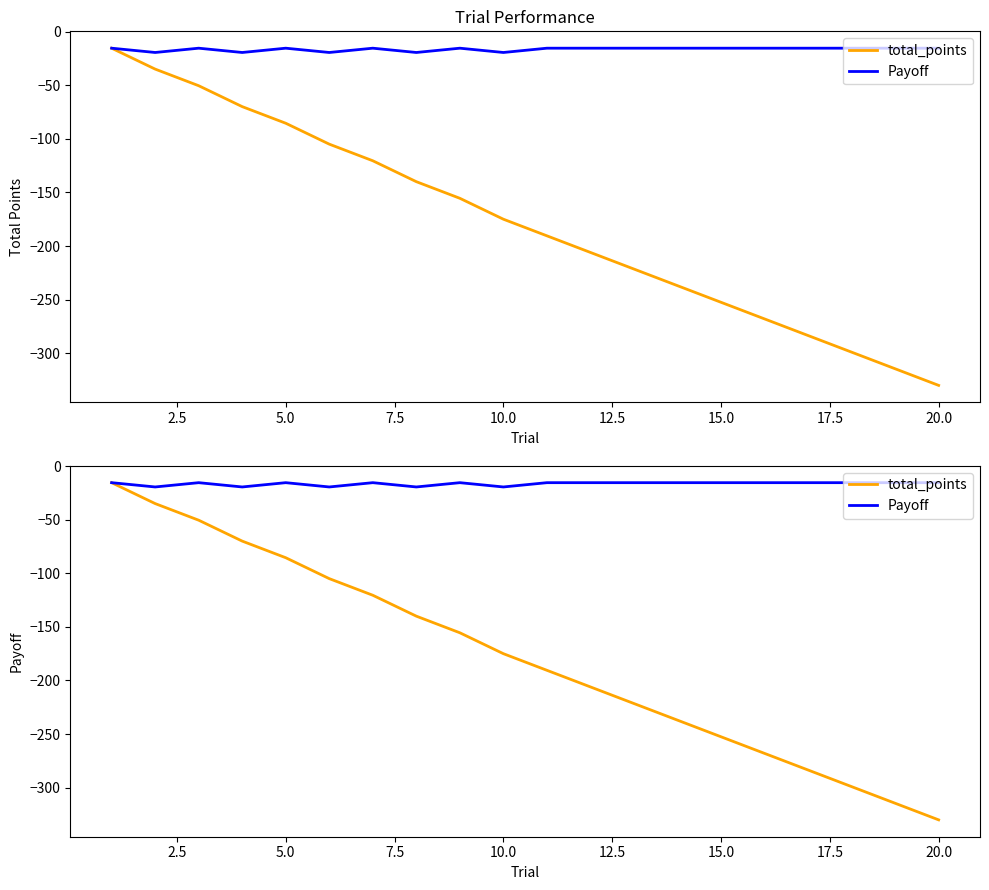

At how many categories does at least one series exceed -82?

20